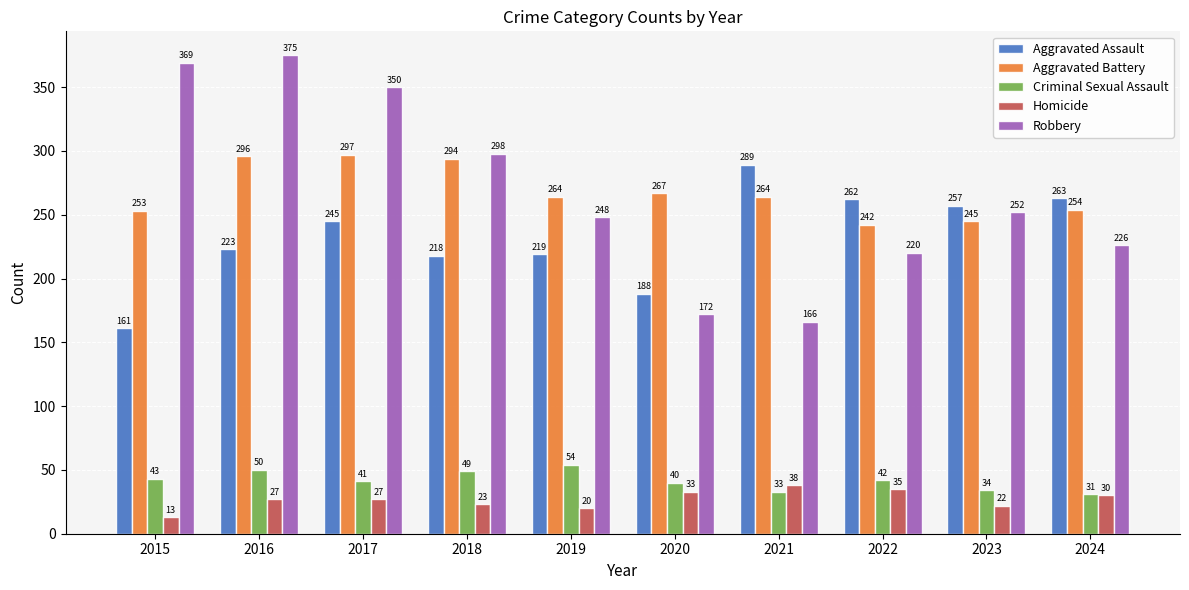

What is the value of the Criminal Sexual Assault bar at the 1st from the left?

43